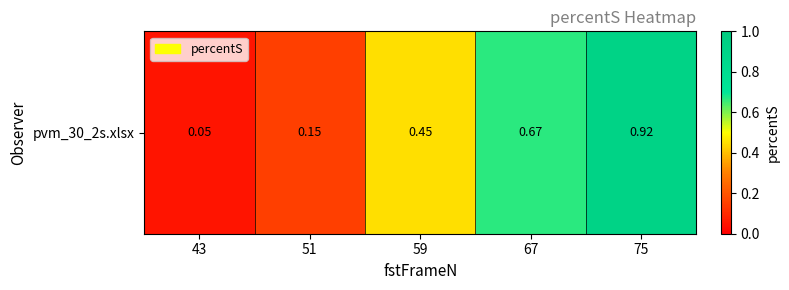

What is the smallest value displayed?

0.1